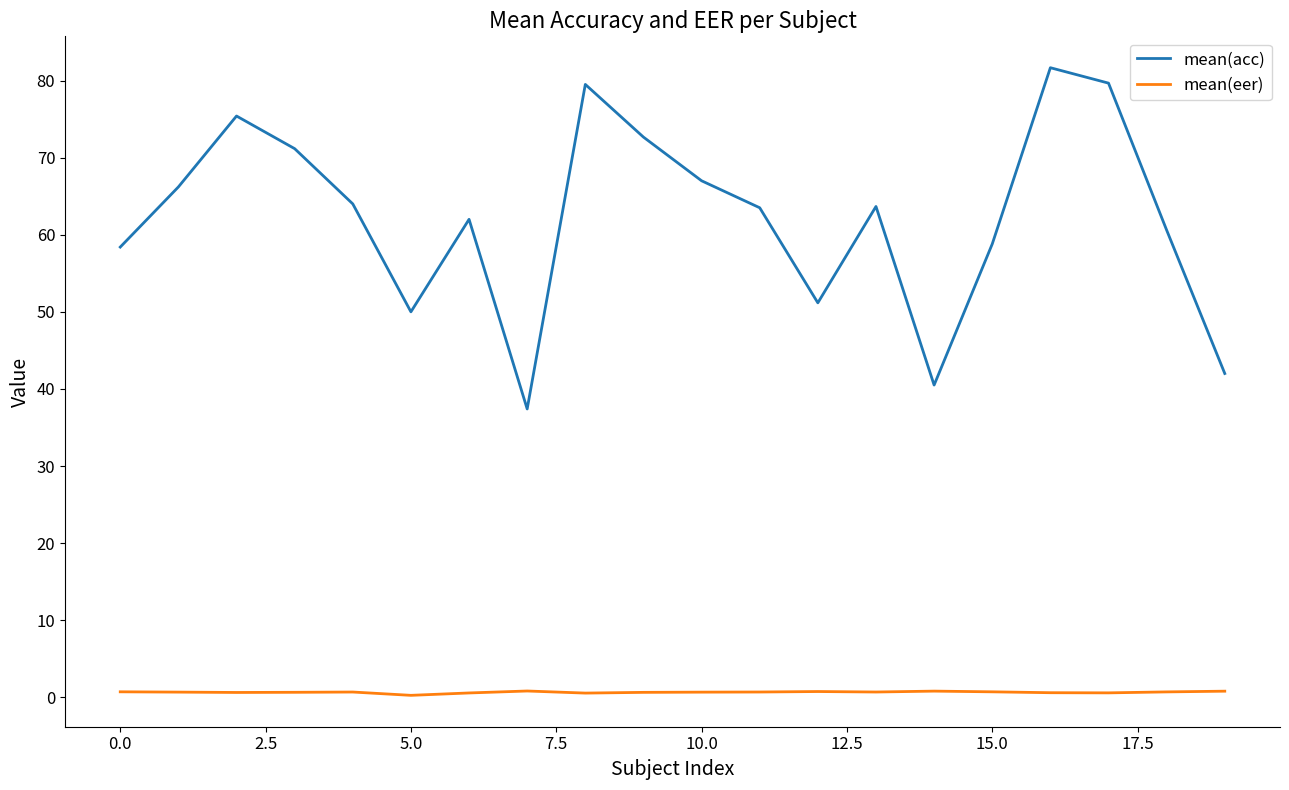

Which series has the widest spread of values?

mean(acc)